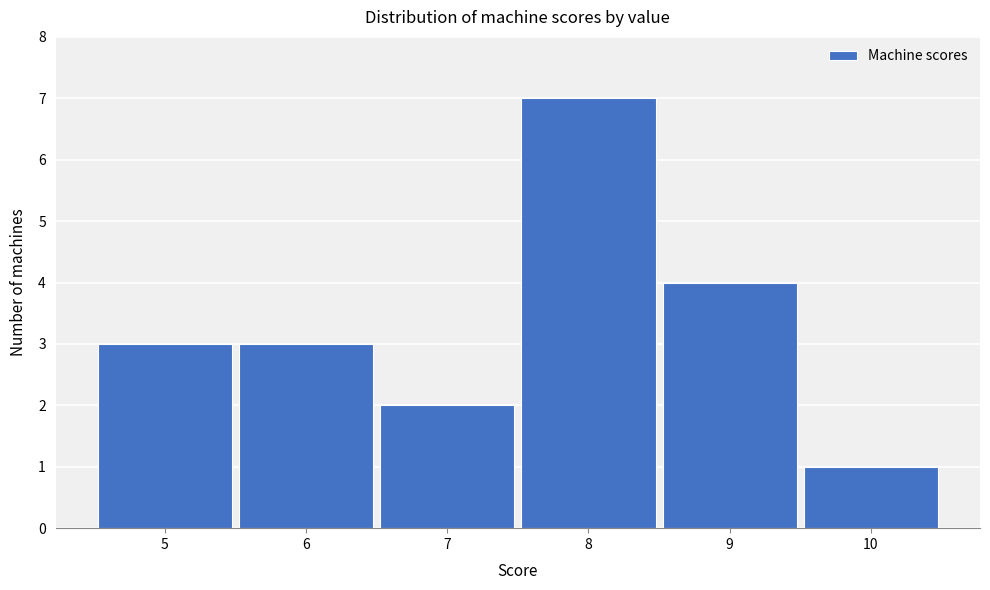

Reading left to right, transcribe this chart: for each bar, give the range it covers on the x-axis and its height. The values are not printed on the chart, so give them approximately, as read against the axis.

4.5 to 5.5: 3
5.5 to 6.5: 3
6.5 to 7.5: 2
7.5 to 8.5: 7
8.5 to 9.5: 4
9.5 to 10.5: 1